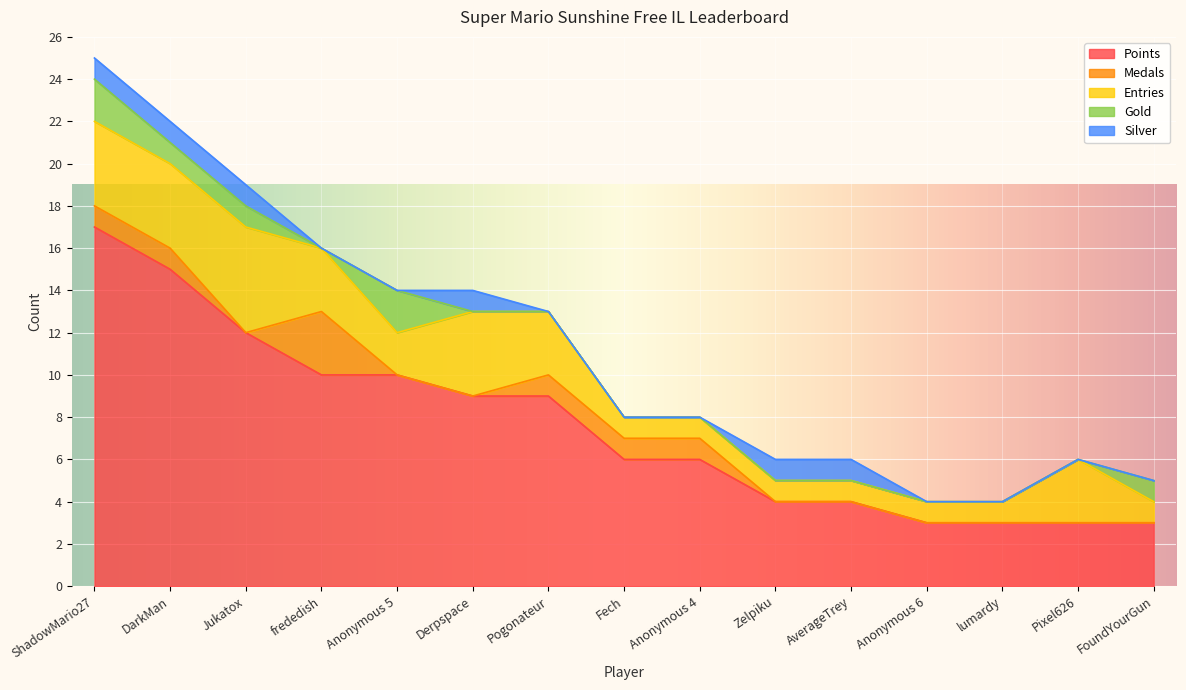

How many data points in Points are above 6?

7